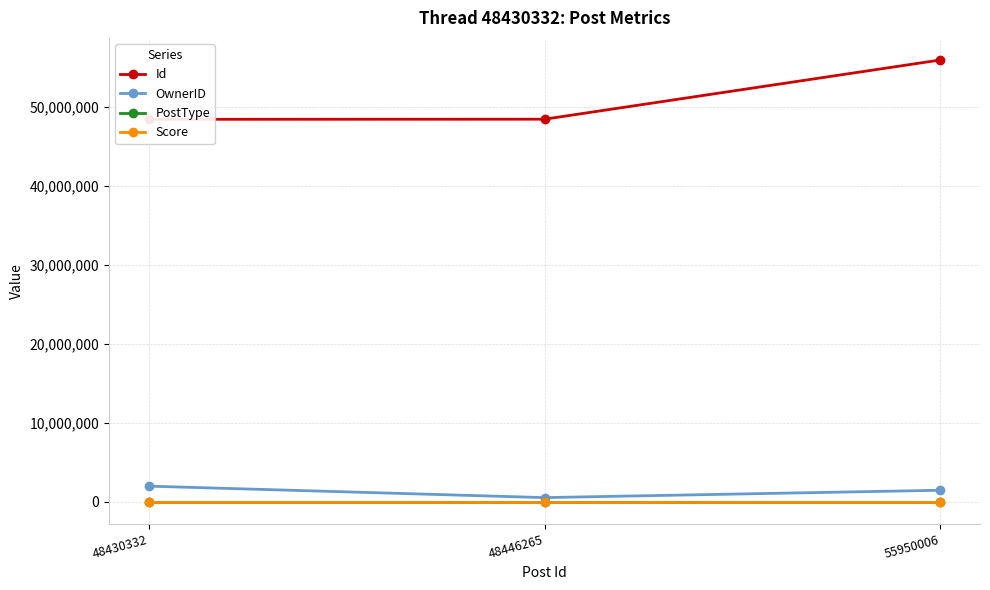

Reading left to right, what are all the values shown in this chart?

Id: 48430332=48430332	48446265=48446265	55950006=55950006
OwnerID: 48430332=1956457	48446265=504554	55950006=1436151
PostType: 48430332=1	48446265=2	55950006=2
Score: 48430332=1	48446265=2	55950006=1